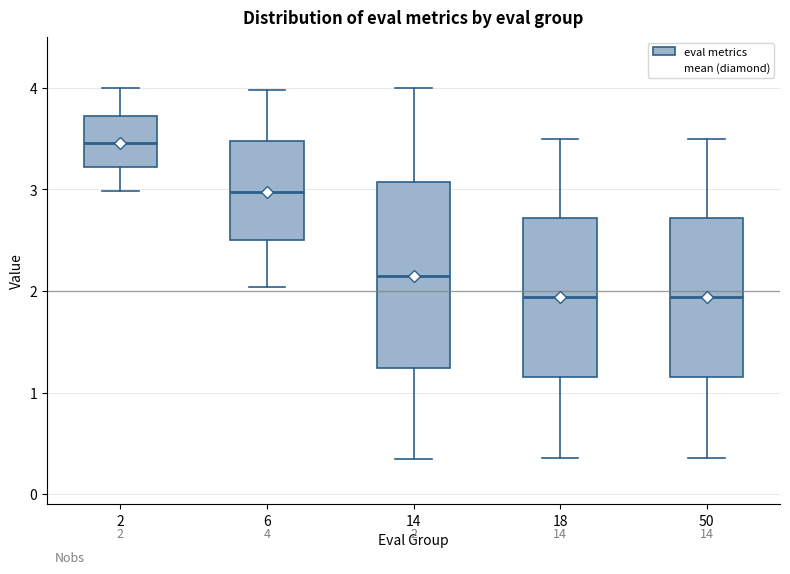

Which box's median line is the highest?

2